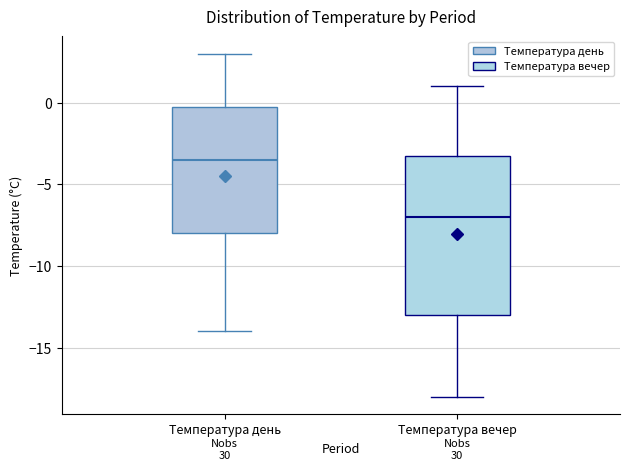

Comparing the boxes themselves (not the whiskers), which one is the tallest?

Температура вечер